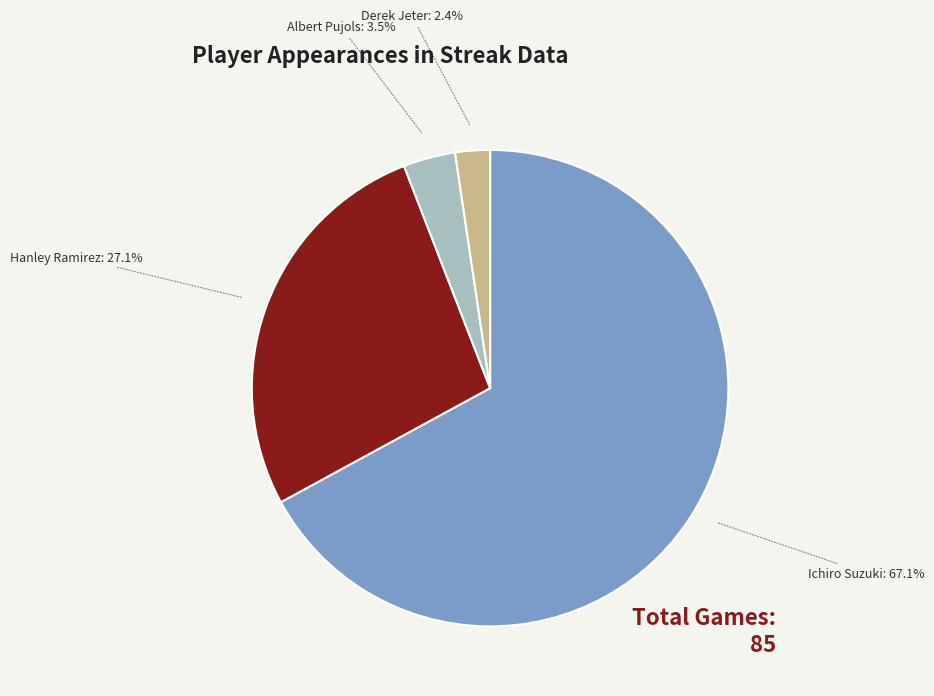

Rank the categories by value from highest to lowest.

Ichiro Suzuki, Hanley Ramirez, Albert Pujols, Derek Jeter